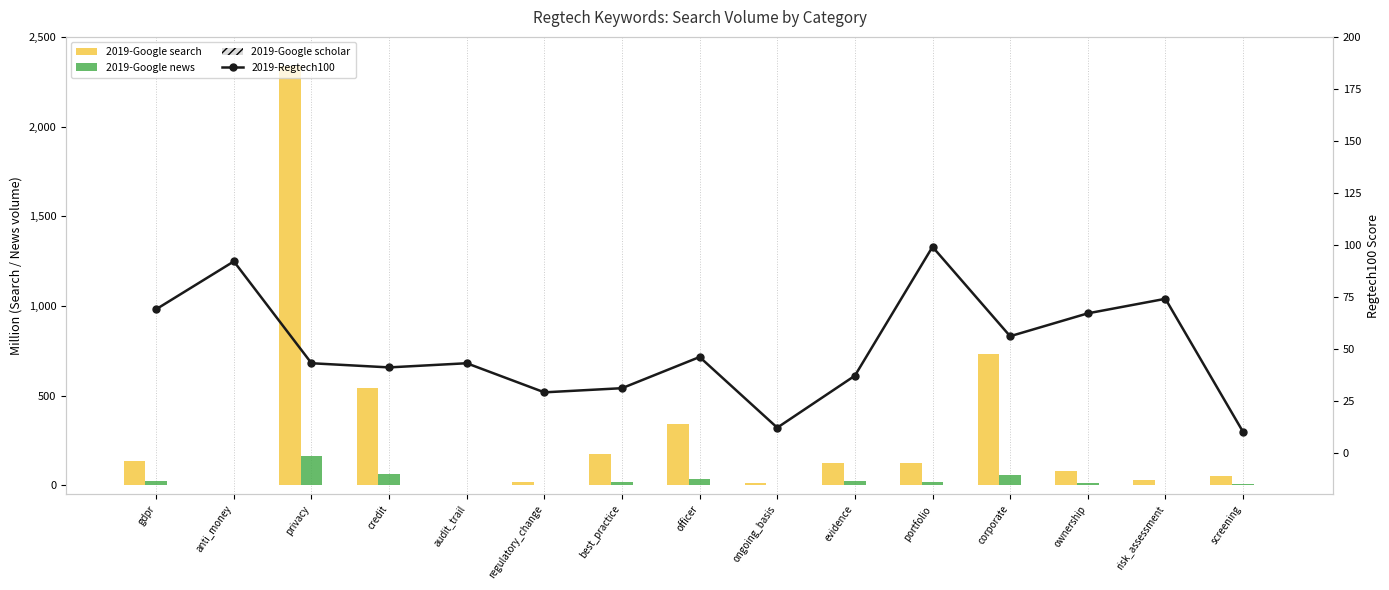

At which category is the sum across all series the highest?

privacy